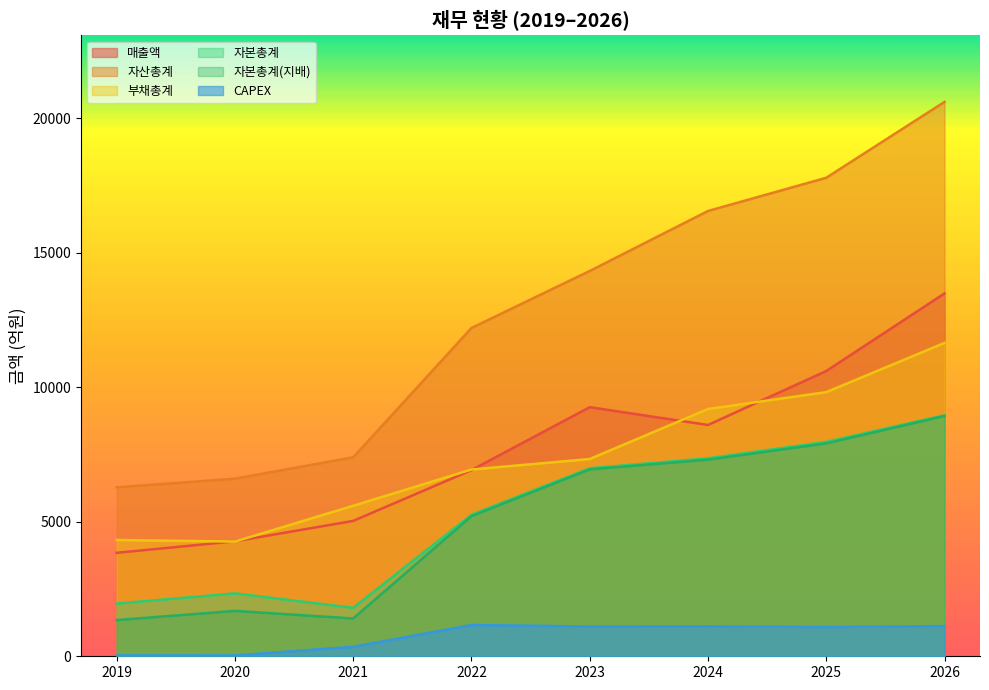

Reading right to left, list all the values displayed in this chart.

매출액: 2026=13485	2025=10601	2024=8595	2023=9258	2022=6918	2021=5031	2020=4272	2019=3845
자산총계: 2026=20603	2025=17783	2024=16548	2023=14319	2022=12200	2021=7394	2020=6600	2019=6279
부채총계: 2026=11646	2025=9816	2024=9189	2023=7331	2022=6940	2021=5593	2020=4263	2019=4322
자본총계: 2026=8956	2025=7968	2024=7358	2023=6988	2022=5260	2021=1801	2020=2337	2019=1958
자본총계(지배): 2026=8930	2025=7911	2024=7306	2023=6946	2022=5208	2021=1404	2020=1686	2019=1345
CAPEX: 2026=1123	2025=1088	2024=1112	2023=1108	2022=1161	2021=354	2020=31	2019=34